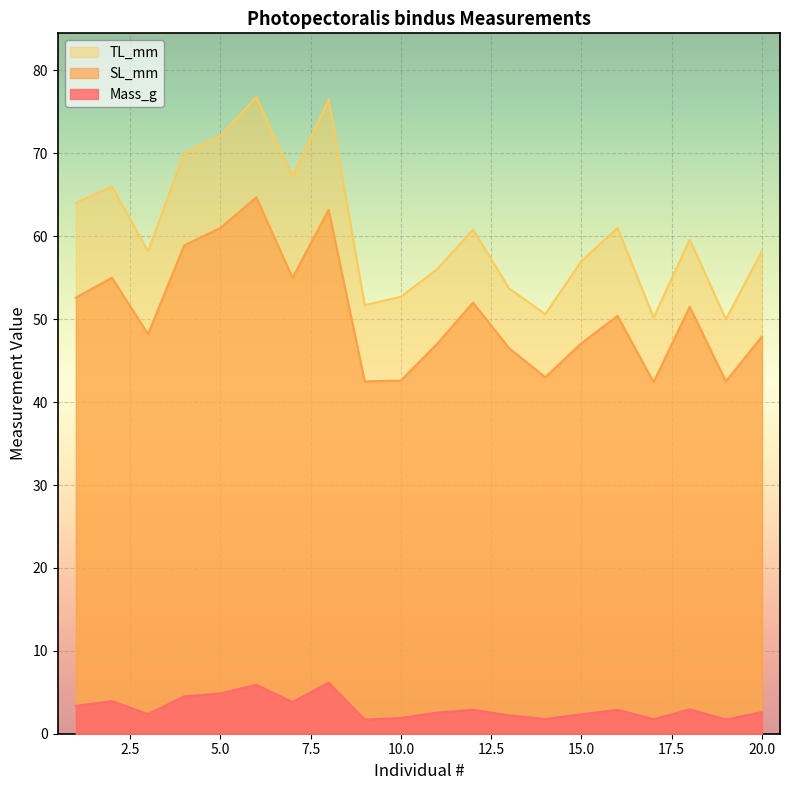

Where is Mass_g nearest to the value 3?

18